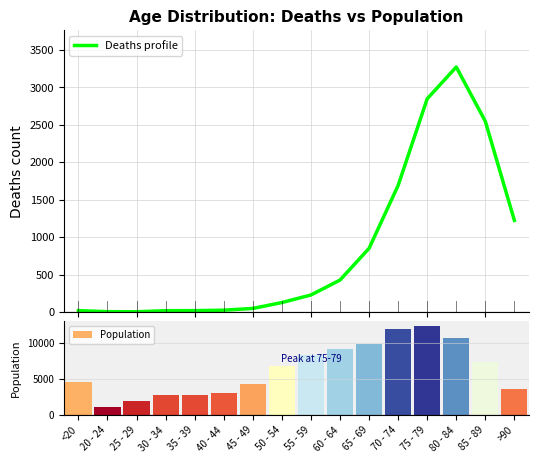

What is the value of the Population bar at the 11th from the left?

9883